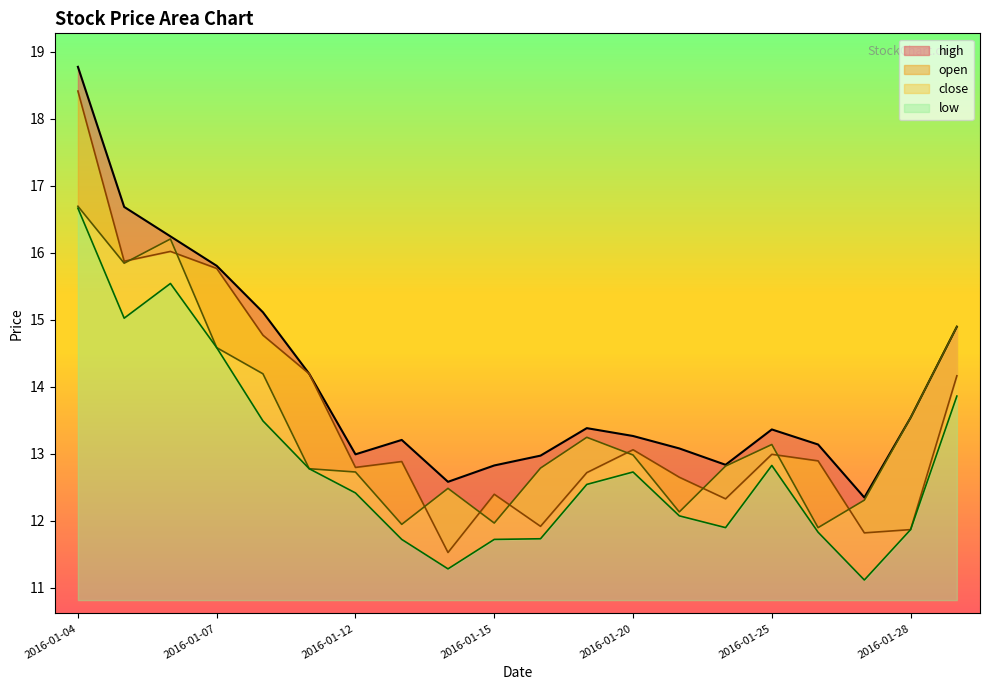

At which category is the sum across all series the highest?

2016-01-04